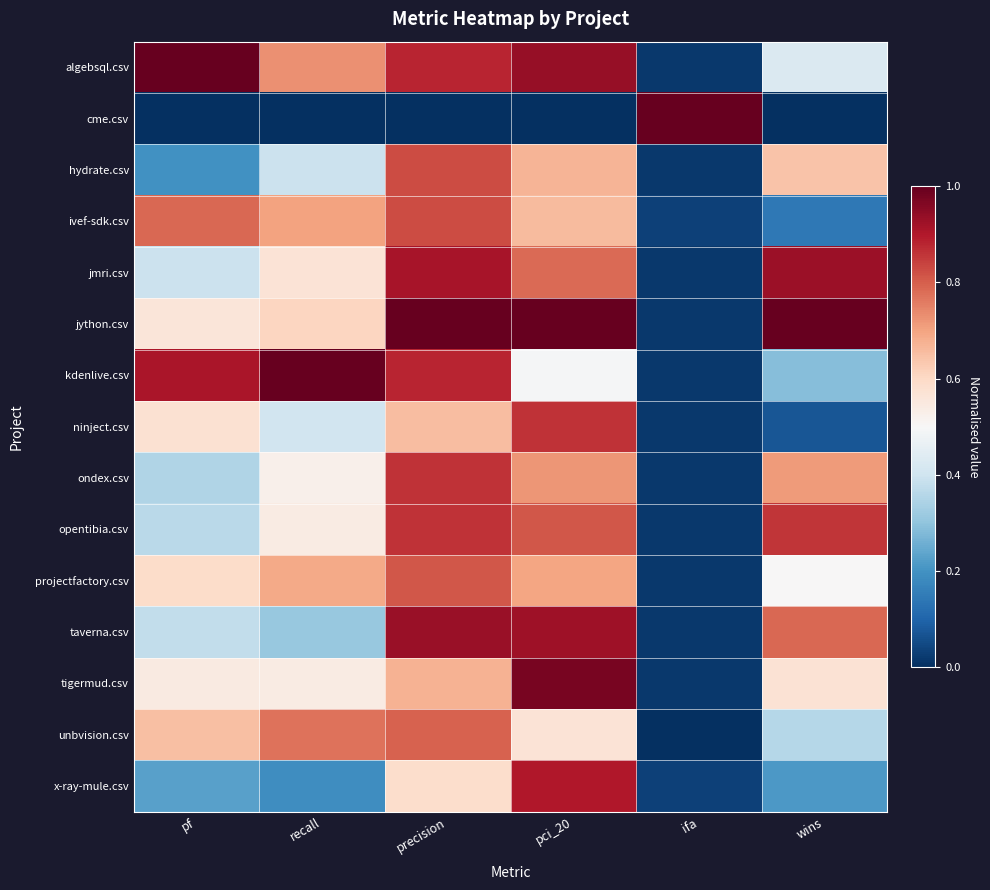

Reading left to right, list all the values displayed in this chart.

algebsql.csv: pf=1.0	recall=0.7	precision=0.9	pci_20=0.9	ifa=0.0	wins=0.4
cme.csv: pf=0.0	recall=0.0	precision=0.0	pci_20=0.0	ifa=1.0	wins=0.0
hydrate.csv: pf=0.2	recall=0.4	precision=0.8	pci_20=0.7	ifa=0.0	wins=0.6
ivef-sdk.csv: pf=0.8	recall=0.7	precision=0.8	pci_20=0.7	ifa=0.0	wins=0.1
jmri.csv: pf=0.4	recall=0.6	precision=0.9	pci_20=0.8	ifa=0.0	wins=0.9
jython.csv: pf=0.6	recall=0.6	precision=1.0	pci_20=1.0	ifa=0.0	wins=1.0
kdenlive.csv: pf=0.9	recall=1.0	precision=0.9	pci_20=0.5	ifa=0.0	wins=0.3
ninject.csv: pf=0.6	recall=0.4	precision=0.7	pci_20=0.9	ifa=0.0	wins=0.1
ondex.csv: pf=0.3	recall=0.5	precision=0.9	pci_20=0.7	ifa=0.0	wins=0.7
opentibia.csv: pf=0.4	recall=0.5	precision=0.9	pci_20=0.8	ifa=0.0	wins=0.9
projectfactory.csv: pf=0.6	recall=0.7	precision=0.8	pci_20=0.7	ifa=0.0	wins=0.5
taverna.csv: pf=0.4	recall=0.3	precision=0.9	pci_20=0.9	ifa=0.0	wins=0.8
tigermud.csv: pf=0.5	recall=0.5	precision=0.7	pci_20=1.0	ifa=0.0	wins=0.6
unbvision.csv: pf=0.7	recall=0.8	precision=0.8	pci_20=0.6	ifa=0.0	wins=0.4
x-ray-mule.csv: pf=0.2	recall=0.2	precision=0.6	pci_20=0.9	ifa=0.0	wins=0.2